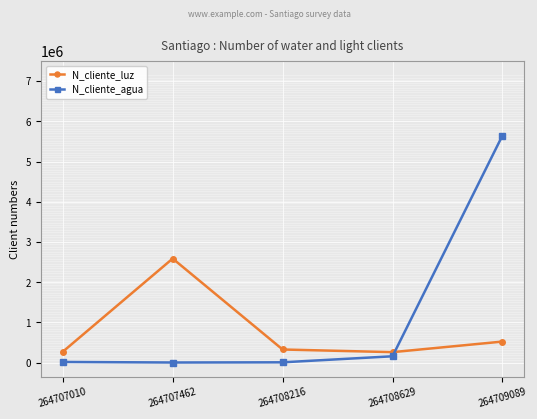

True or false: N_cliente_agua has more than 2 points higher than both neighbors.

False